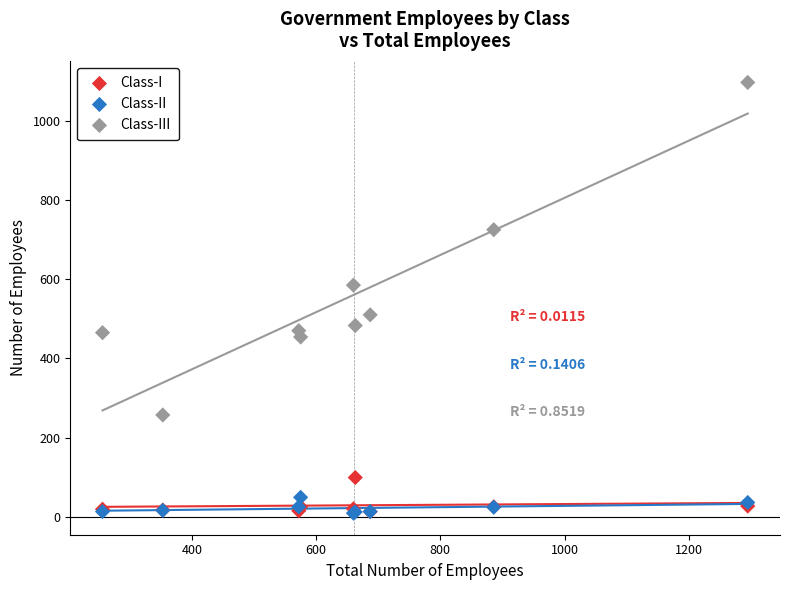

In the Class-III series, what Y value is closest to 677?

725